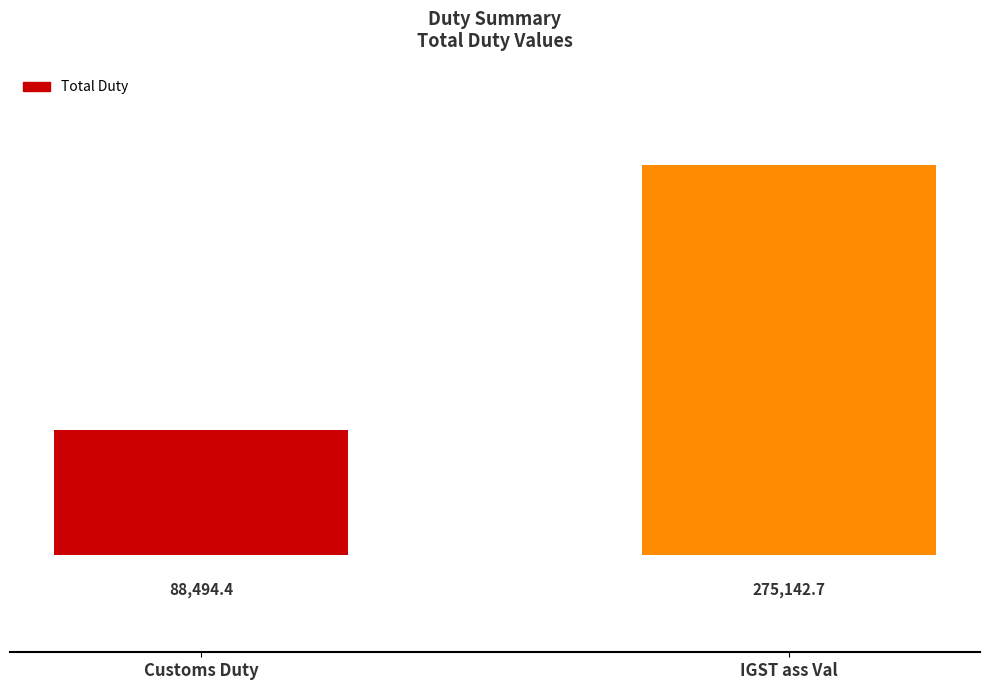

At which label does the data first exceed 275142?

IGST ass Val